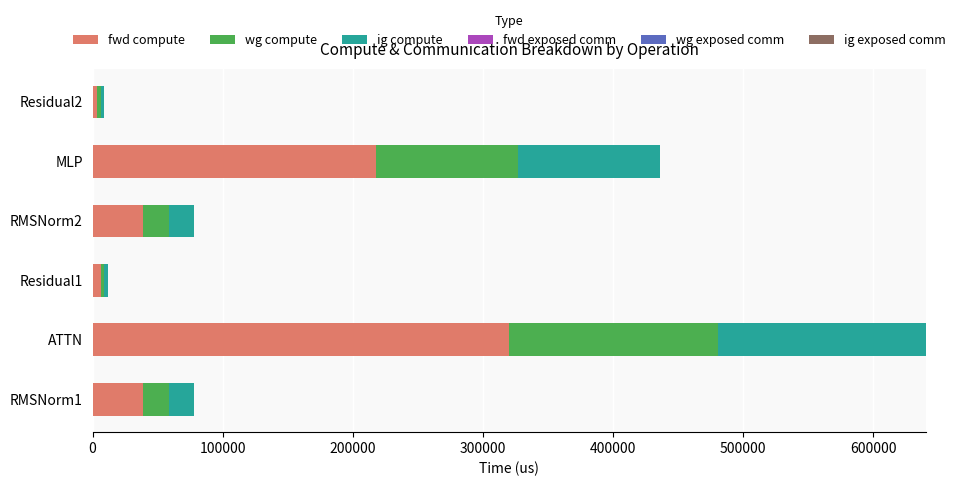

Which category has the highest value in the fwd compute series?

ATTN